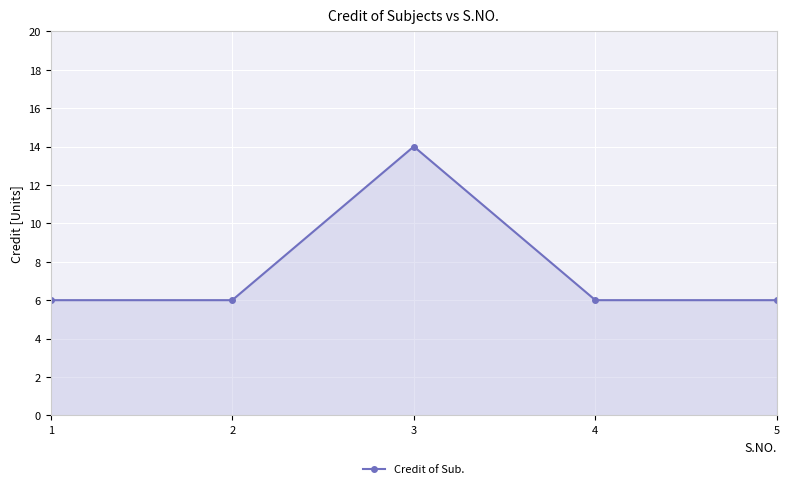

Which label corresponds to the largest value in the chart?

3